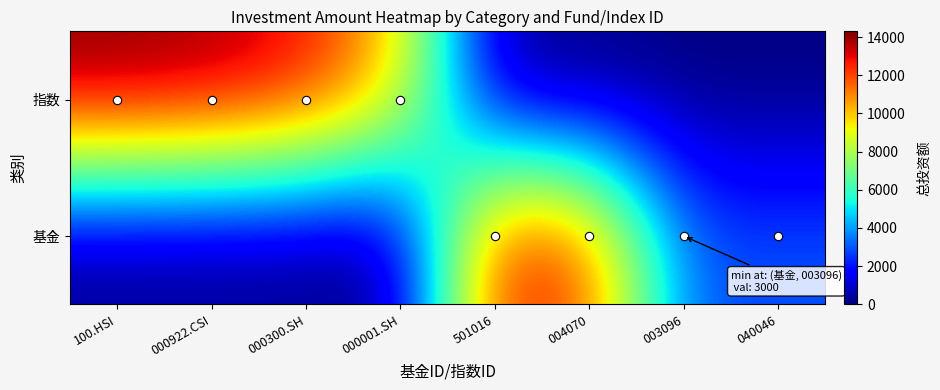

Which has a higher value, 501016 or 004070?

501016